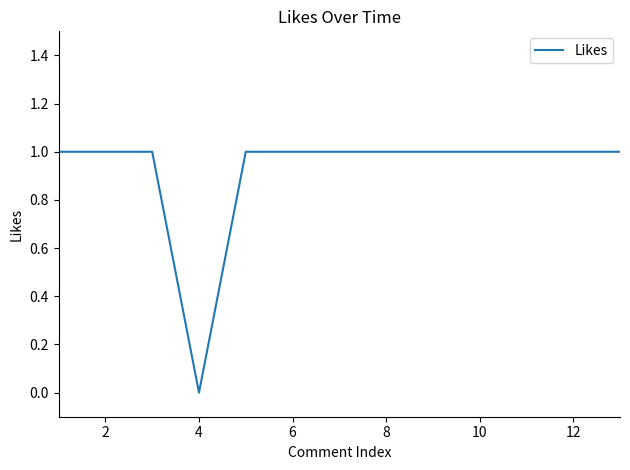

How many categories are shown in the chart?

13